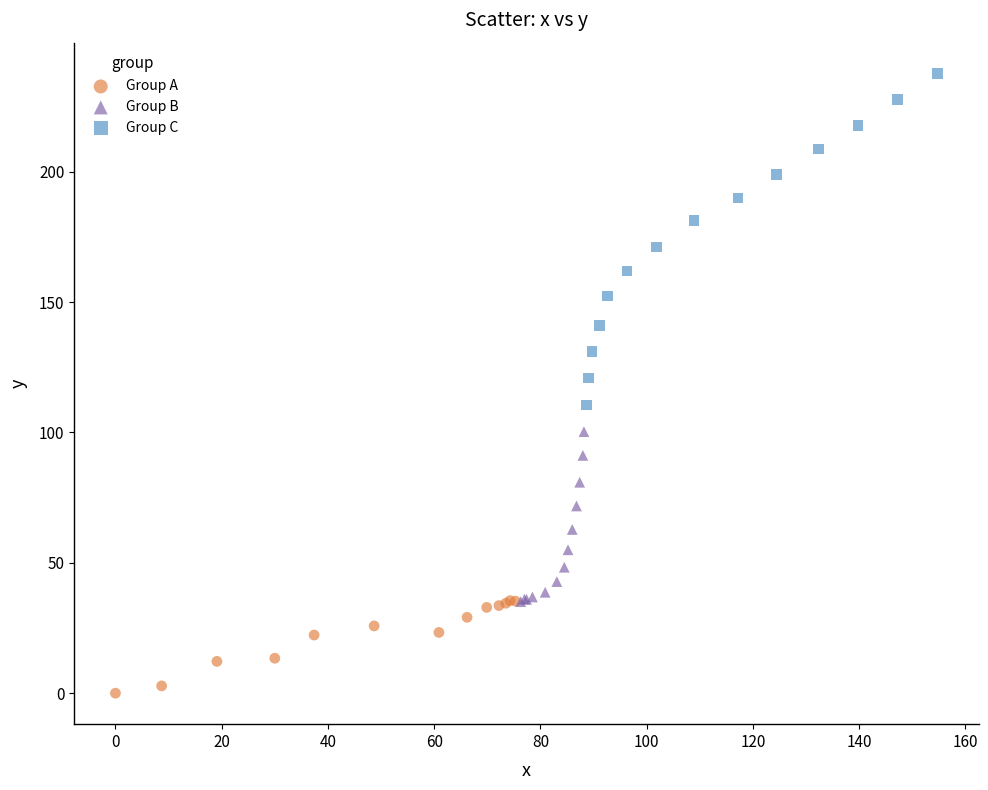

Which series contains the highest Y value?

Group C